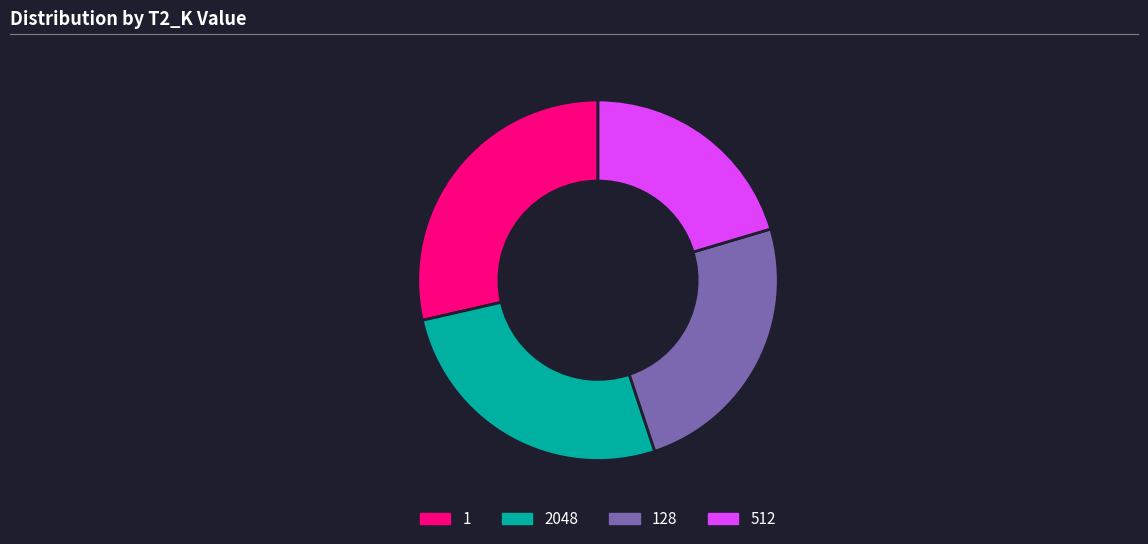

Rank the categories by value from lowest to highest.

512, 128, 2048, 1